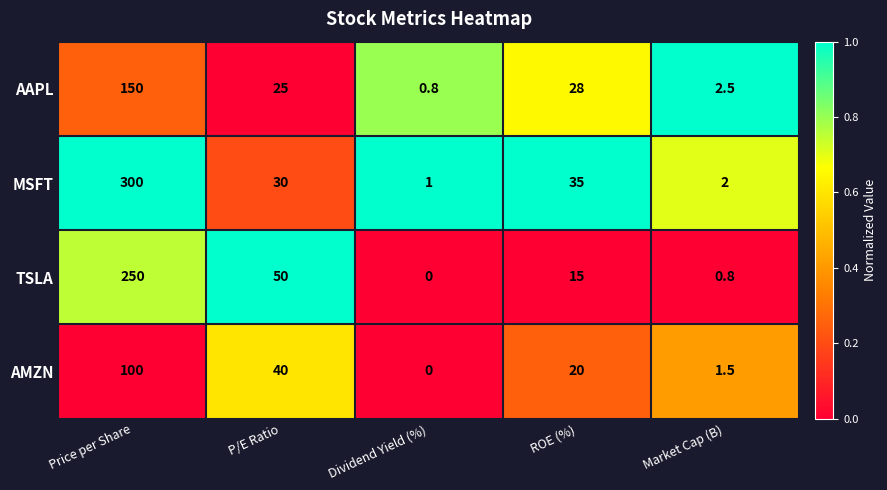

Which series has the largest total across all categories?

MSFT